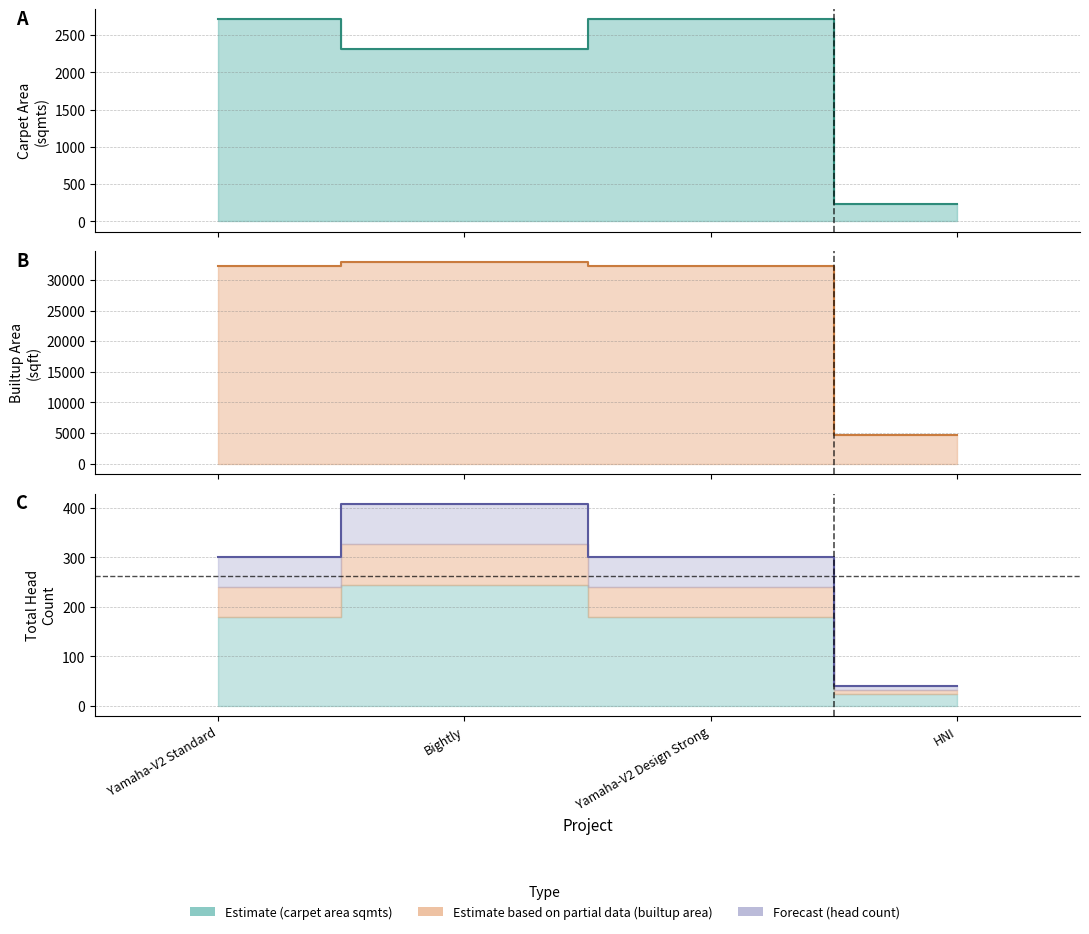

What is the difference between the builtup_area values at HNI and Yamaha-V2 Standard?

27659.0